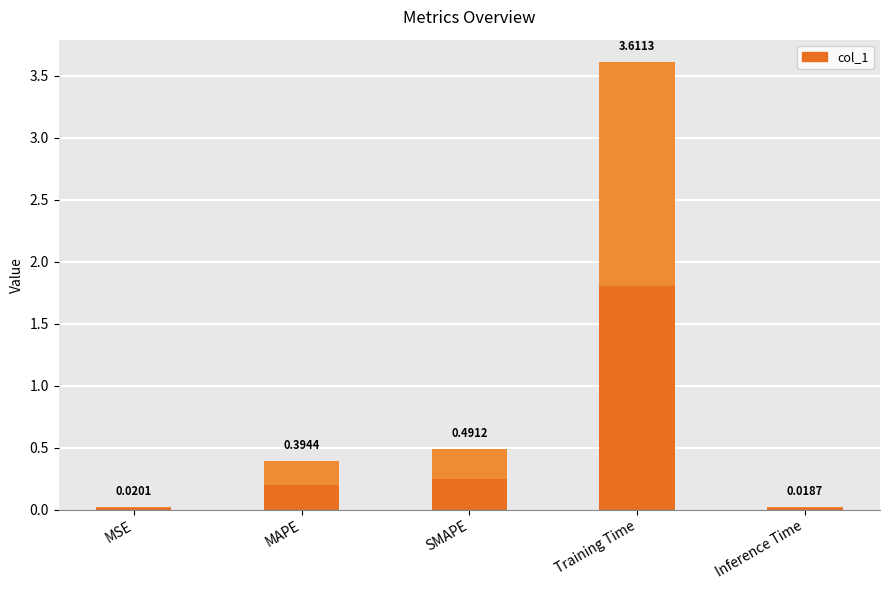

True or false: the data shows 0.0 at Inference Time.

False